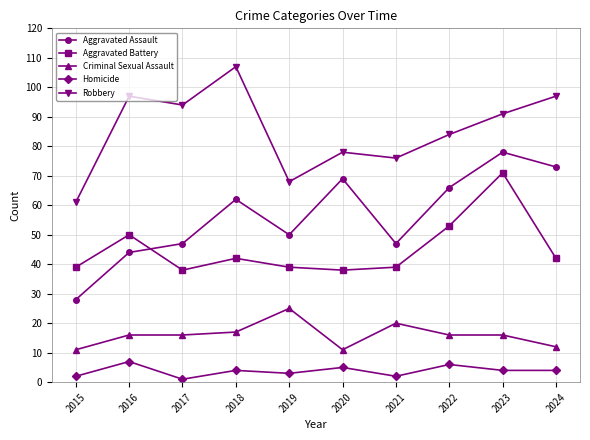

Reading right to left, extract all data points from this chart.

Aggravated Assault: 73	78	66	47	69	50	62	47	44	28
Aggravated Battery: 42	71	53	39	38	39	42	38	50	39
Criminal Sexual Assault: 12	16	16	20	11	25	17	16	16	11
Homicide: 4	4	6	2	5	3	4	1	7	2
Robbery: 97	91	84	76	78	68	107	94	97	61